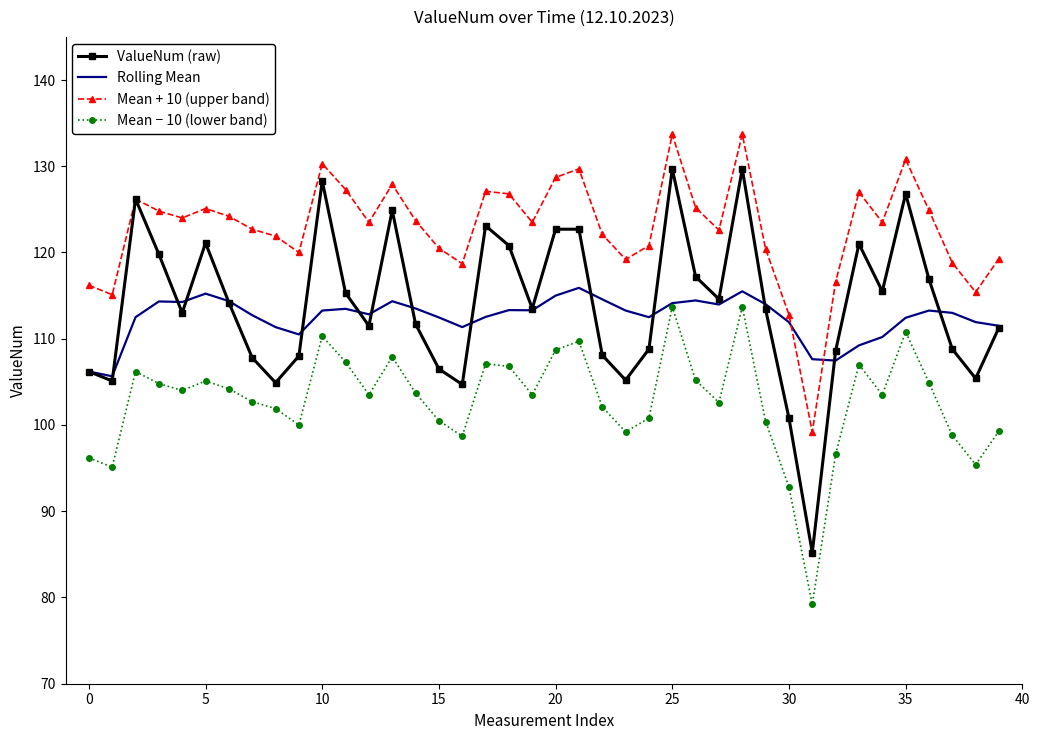

True or false: Mean + 10 (upper band) and Mean − 10 (lower band) cross at least once.

False